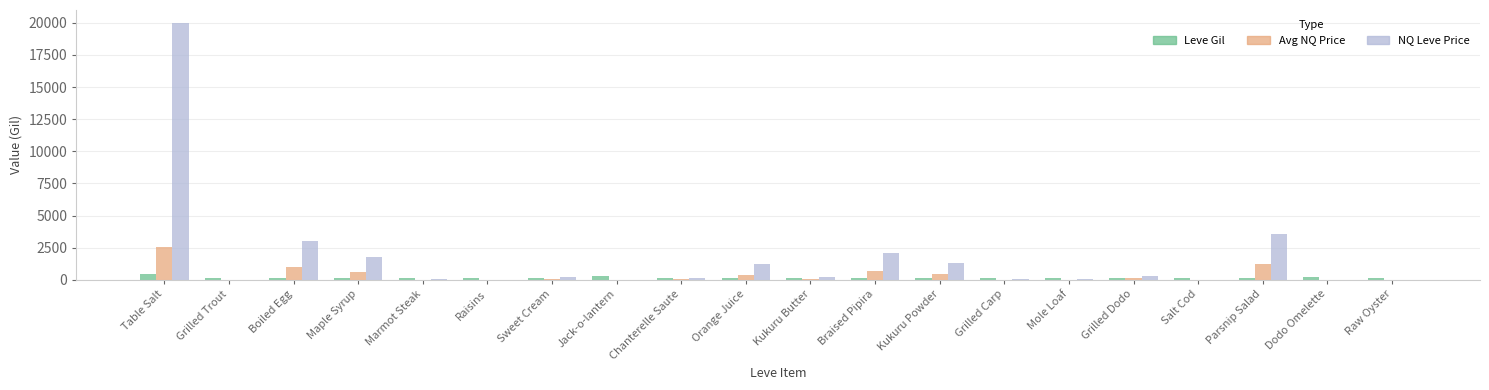

At which category is the sum across all series the highest?

Table Salt